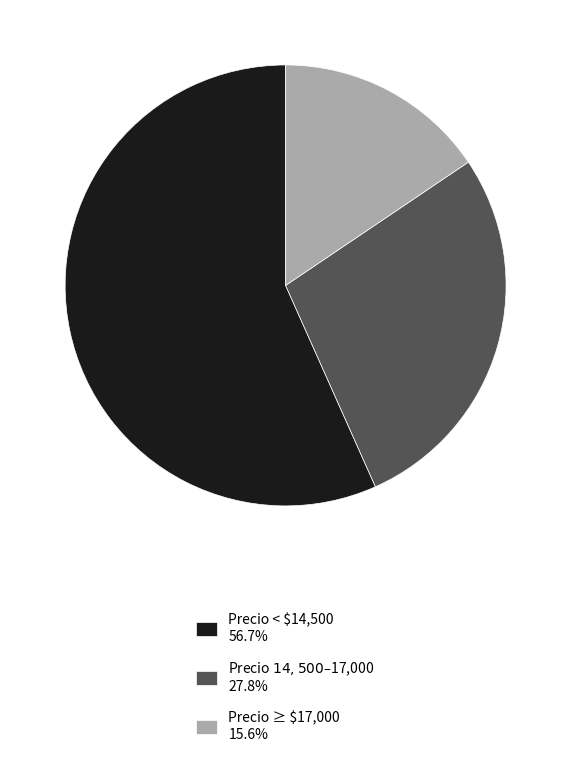

Is there any slice that represents more than half of the pie?

Yes